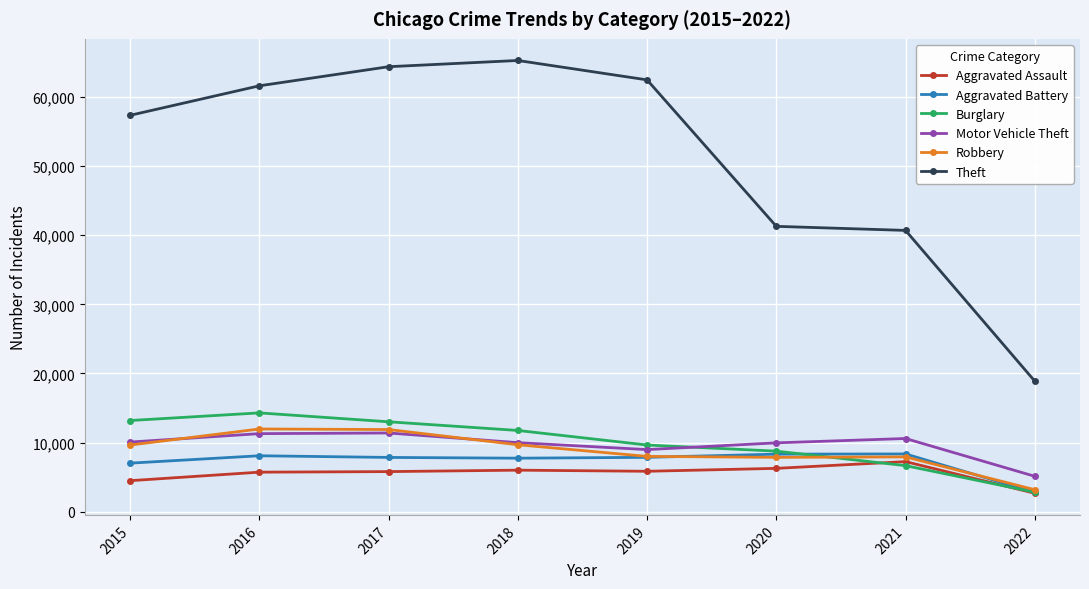

What is the maximum value for Aggravated Assault?

7238